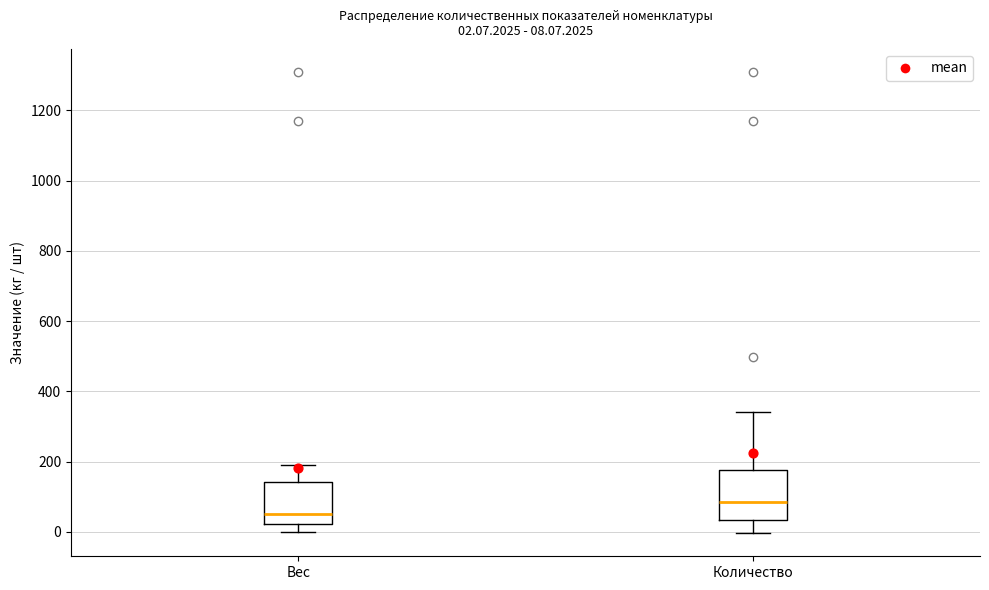

Which box's median line is the lowest?

Вес